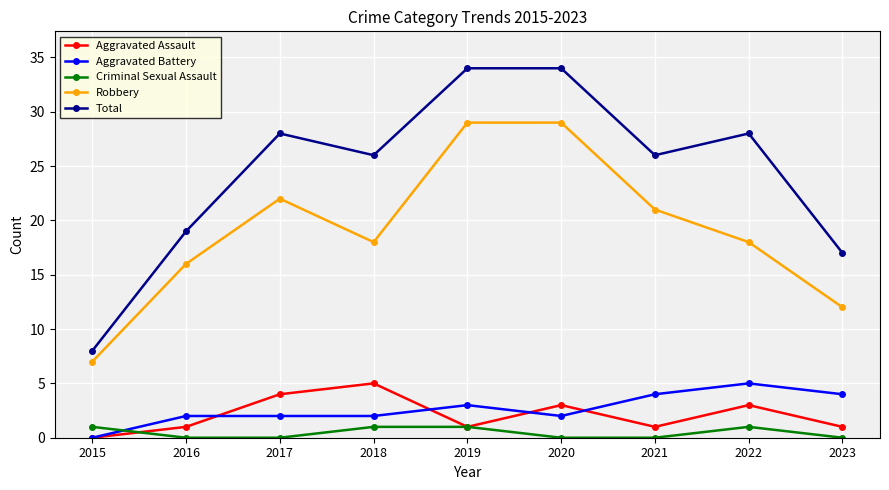

What is the difference between the maximum and minimum values in the Criminal Sexual Assault series?

1